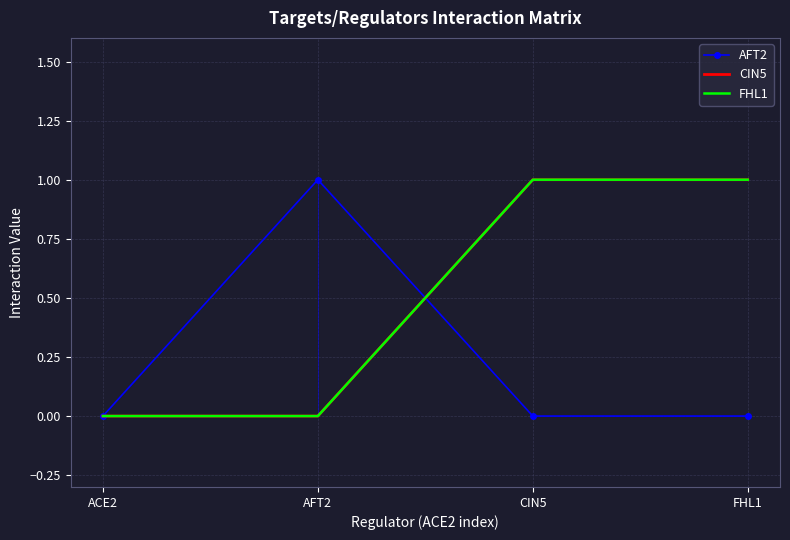

The value of FHL1 at ACE2 is 0. True or false?

True